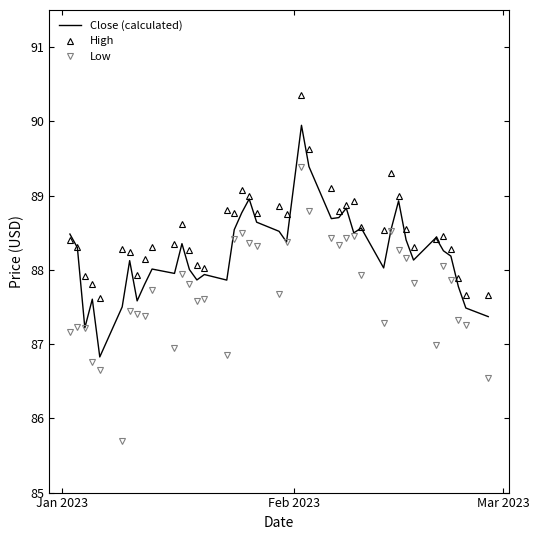

What is the smallest value displayed?

85.7